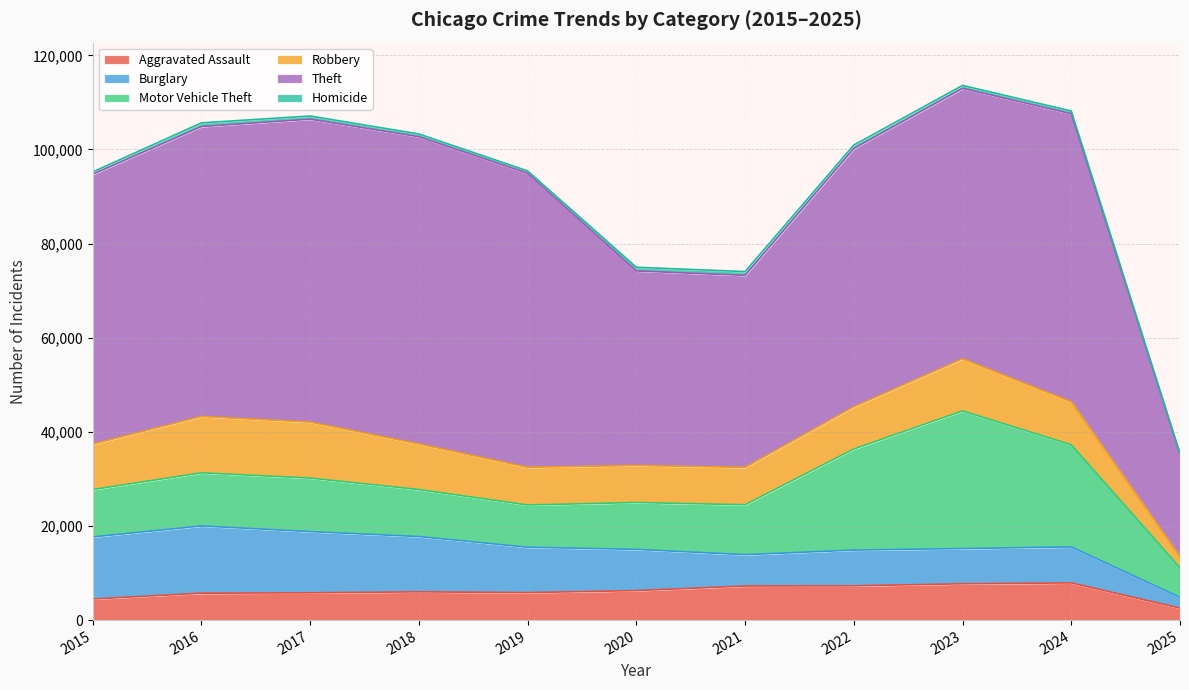

Where is the first local maximum for Homicide?

2016